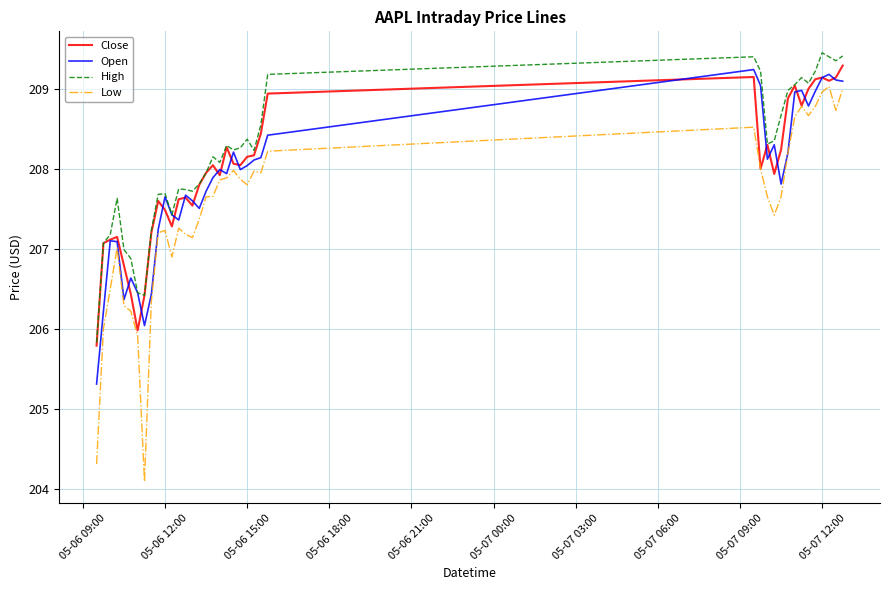

In Close, how many points are higher than both neighbors (excluding endpoints)?

9